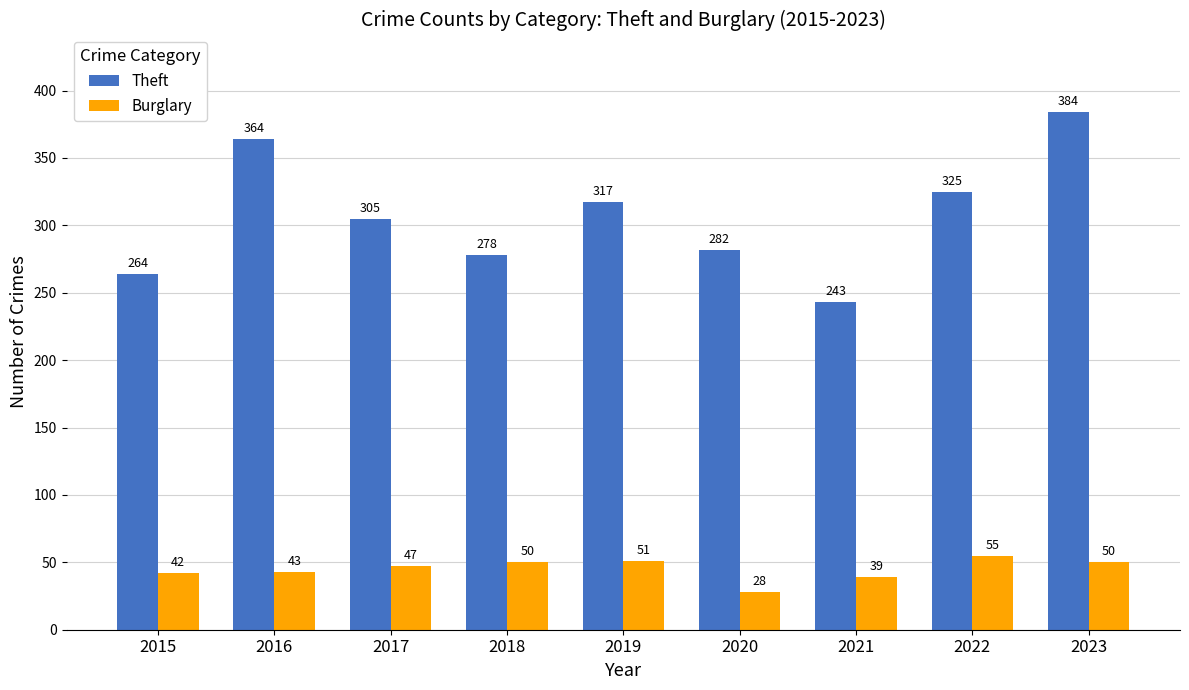

What is the difference between the Burglary values at 2016 and 2017?

4